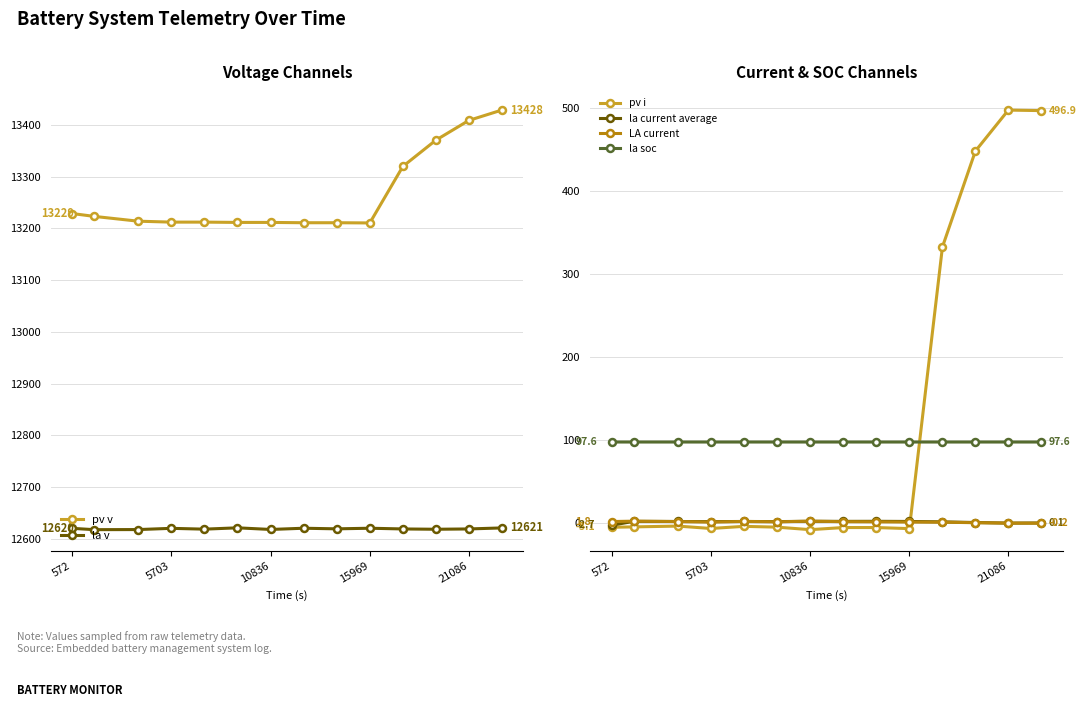

How many times do pv i and la current average cross each other?

1